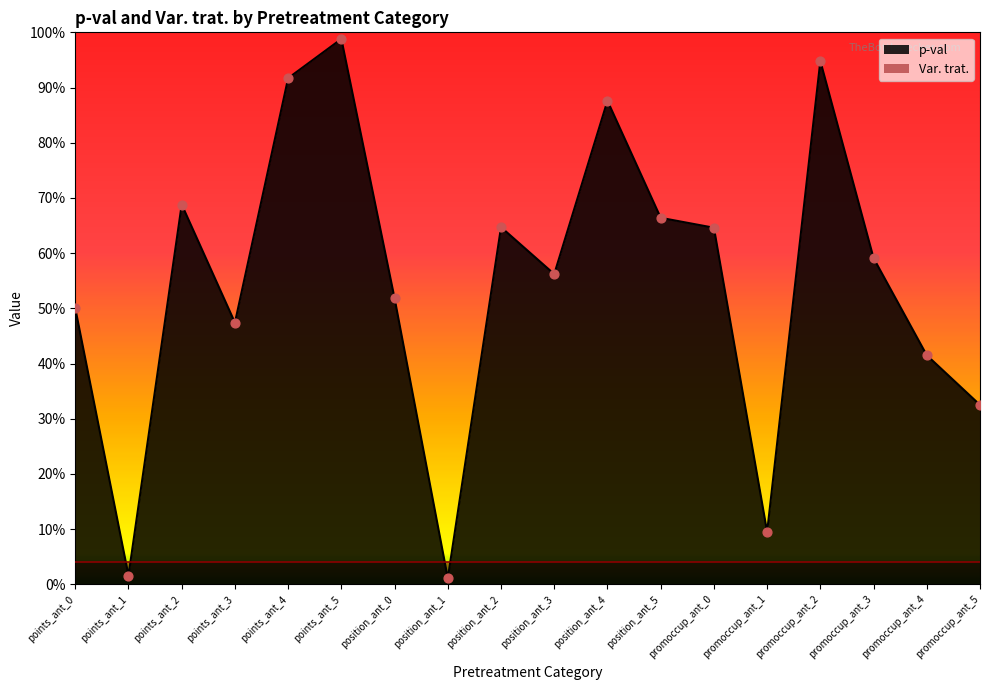

What is the change in value from points_ant_4 to position_ant_1?

-0.9